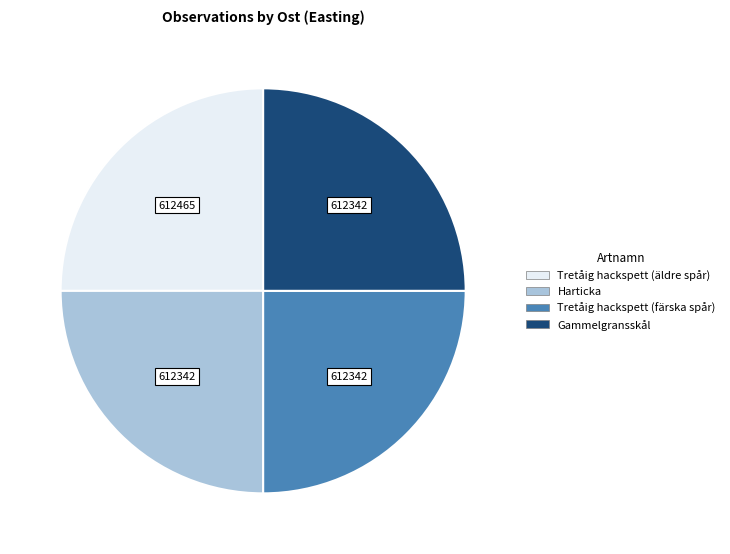

Does Tretåig hackspett (äldre spår) account for over 50% of the chart?

No